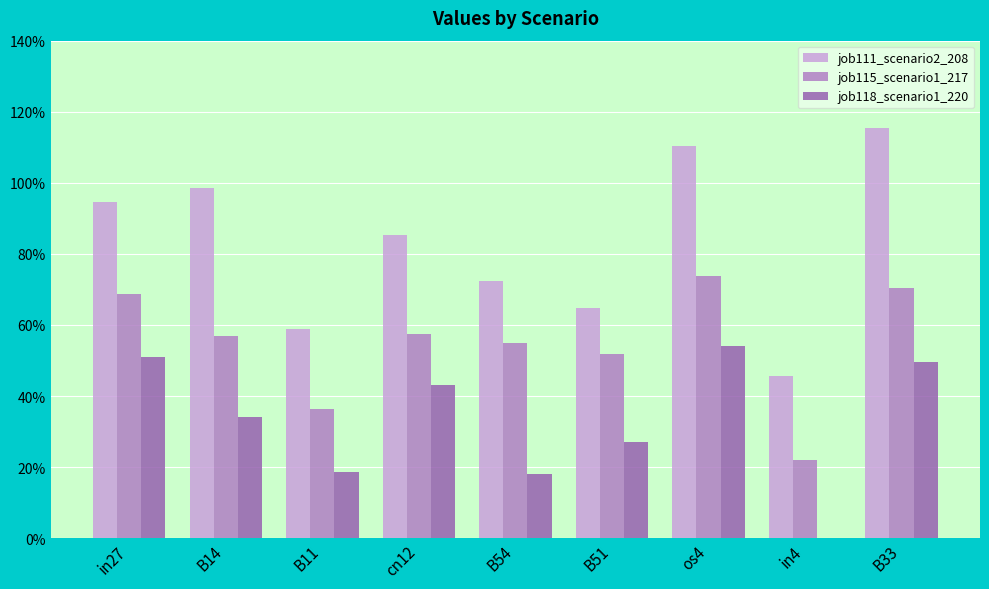

Which series changed the most between cn12 and B51?

job111_scenario2_208